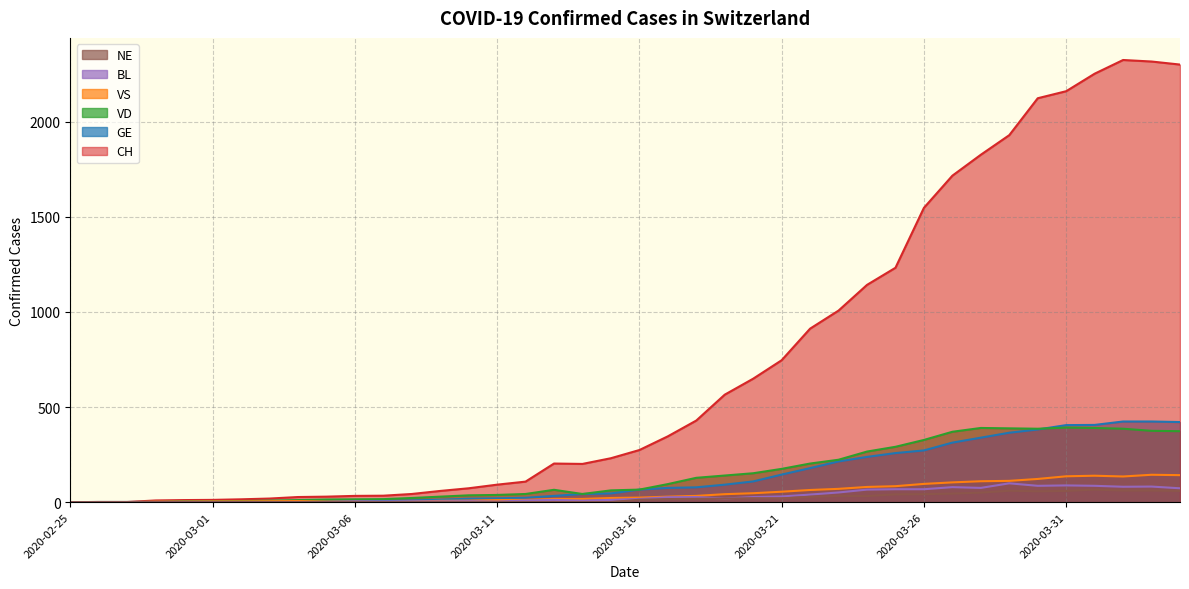

Reading left to right, what are all the values shown in this chart?

CH: 0	1	1	9	11	12	15	19	27	29	33	34	43	59	73	92	108	203	201	231	274	346	429	565	649	746	912	1007	1142	1232	1547	1716	1826	1929	2123	2160	2252	2324	2316	2300
GE: 0	1	1	2	3	3	3	4	4	5	7	7	9	13	18	20	23	33	43	46	66	75	78	92	109	145	179	214	238	258	272	313	339	365	382	405	406	424	424	421
VD: 0	0	0	0	4	4	6	8	11	14	15	16	22	29	36	38	43	65	43	62	66	95	128	140	152	175	203	223	266	291	327	370	390	388	386	392	390	386	375	373
VS: 0	0	0	3	3	4	4	5	6	3	3	0	3	7	8	11	12	17	17	22	24	29	33	42	47	55	64	70	80	84	96	104	110	112	122	136	139	135	144	142
BL: 0	0	0	0	1	1	1	1	1	1	4	4	4	4	5	3	9	12	8	12	17	26	27	19	27	30	40	51	66	68	68	79	75	99	86	88	86	81	82	73
NE: 0	0	0	0	0	0	0	0	0	0	0	0	0	0	0	0	0	0	0	0	13	16	18	19	21	20	28	33	32	41	42	45	50	60	57	59	66	61	61	59